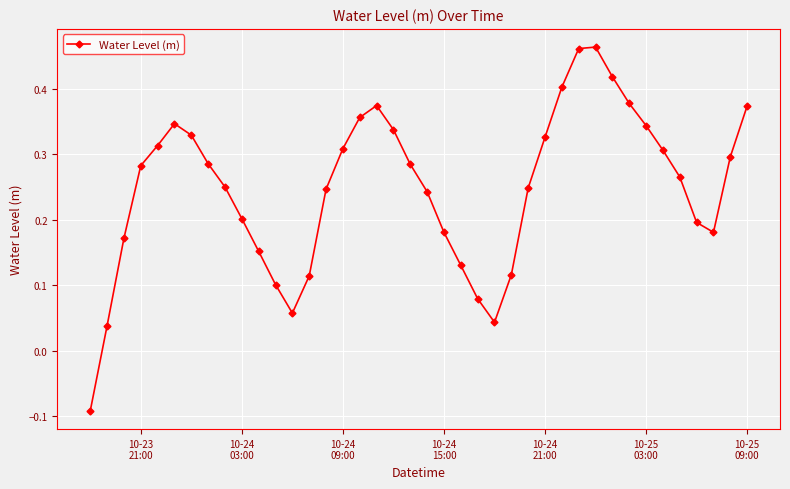

How many values are below 0?

1